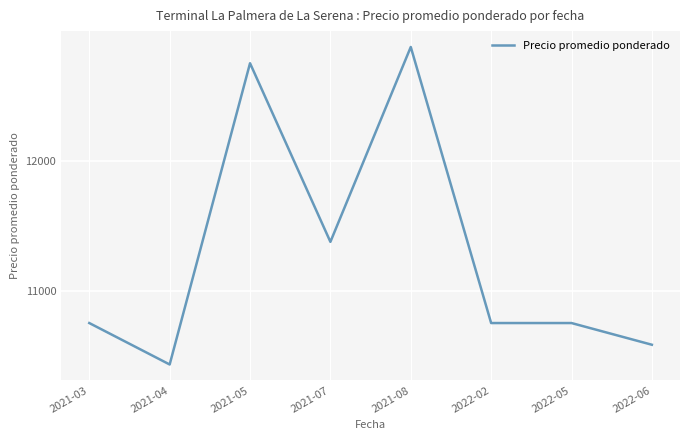

What position from the left is 2022-06?

8